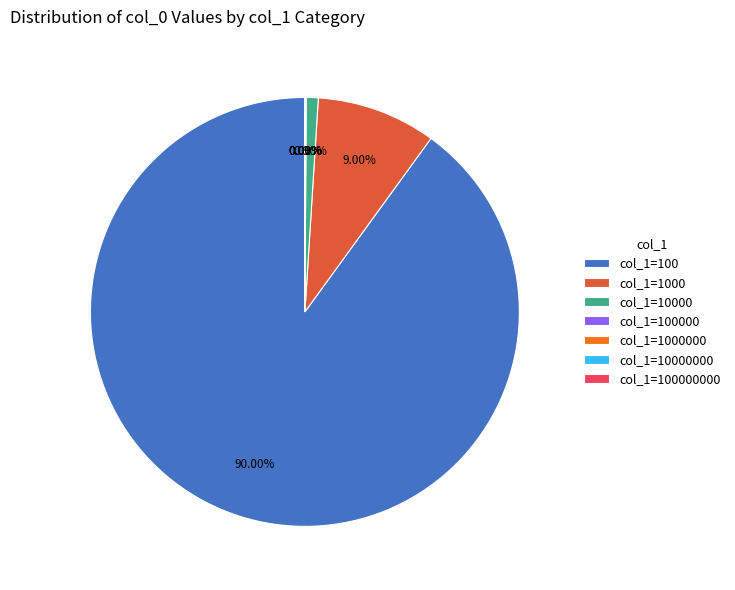

Is there any slice that represents more than half of the pie?

Yes